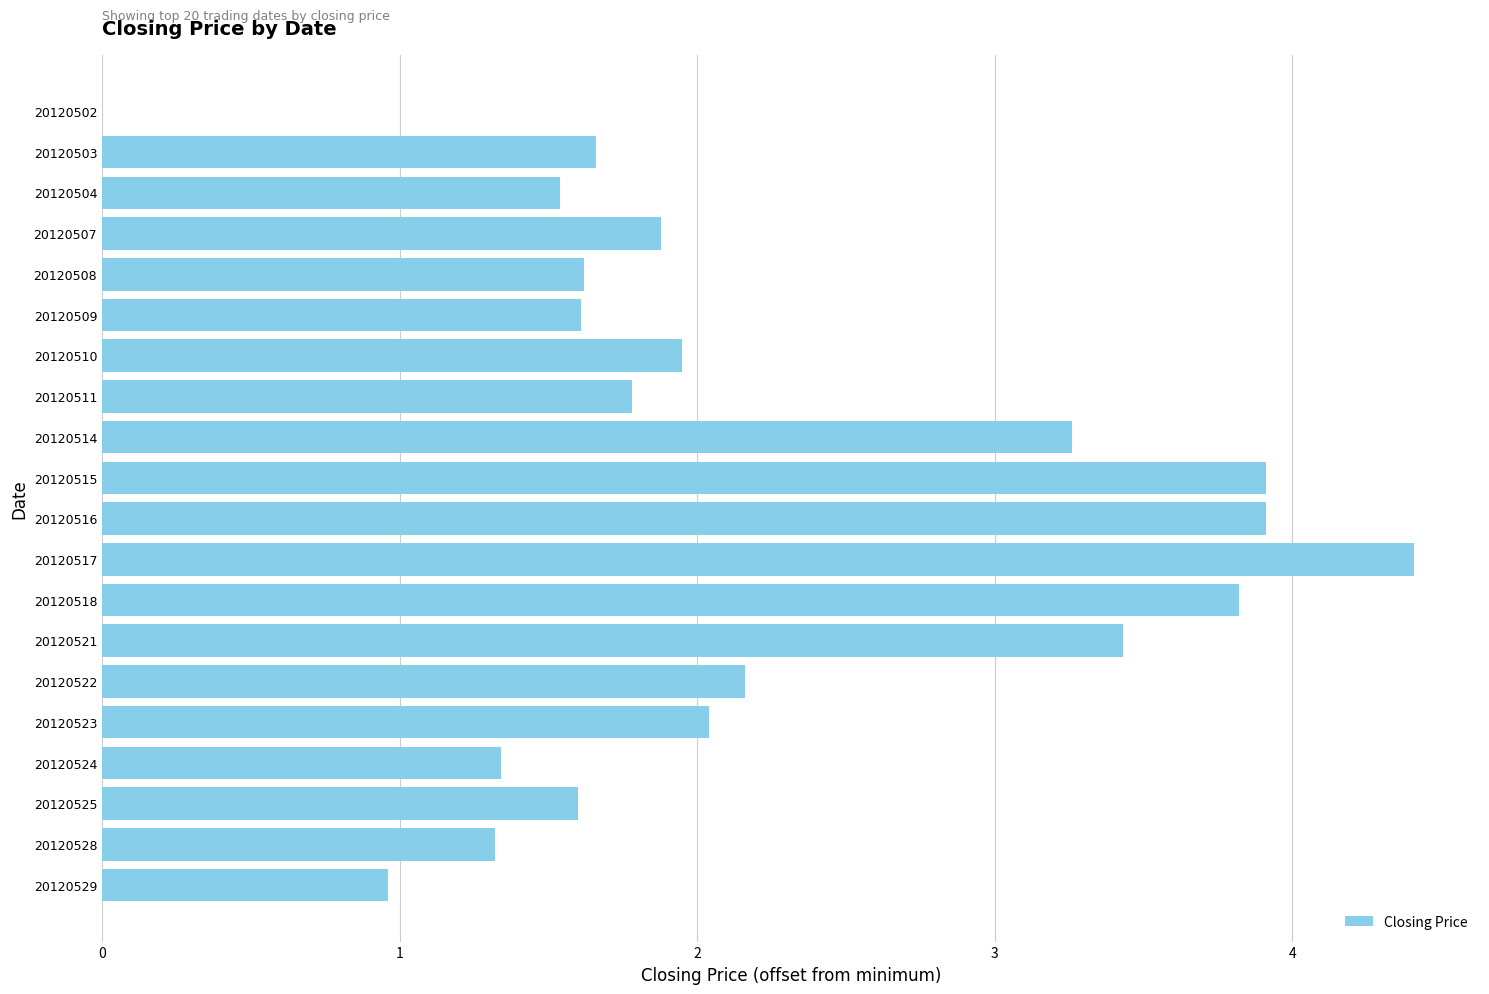

True or false: the data shows 1.9 at 20120507.

True